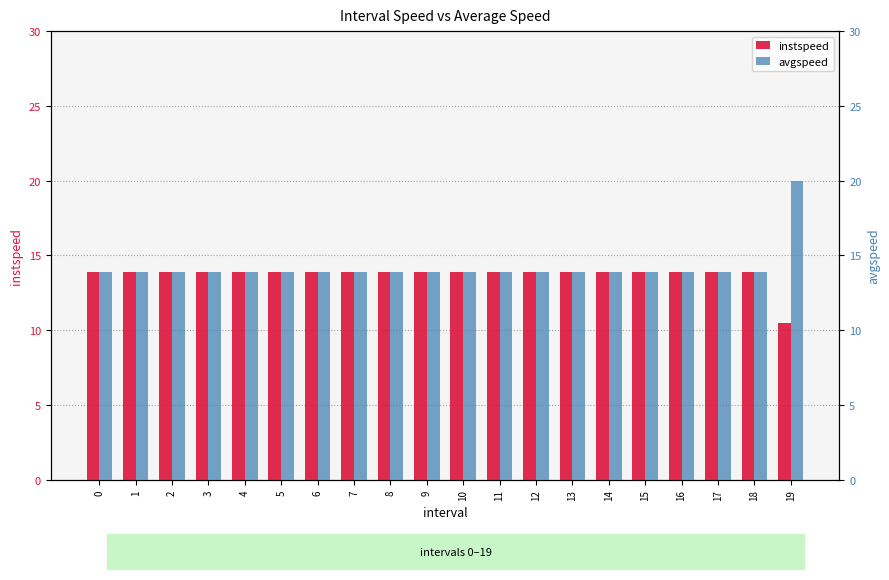

At 0, list the series in order from smallest to largest.

instspeed, avgspeed